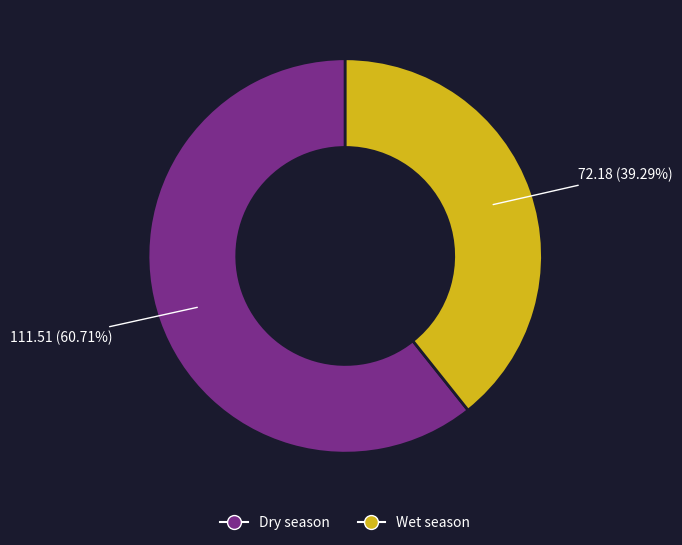

How many slices are in this pie chart?

2